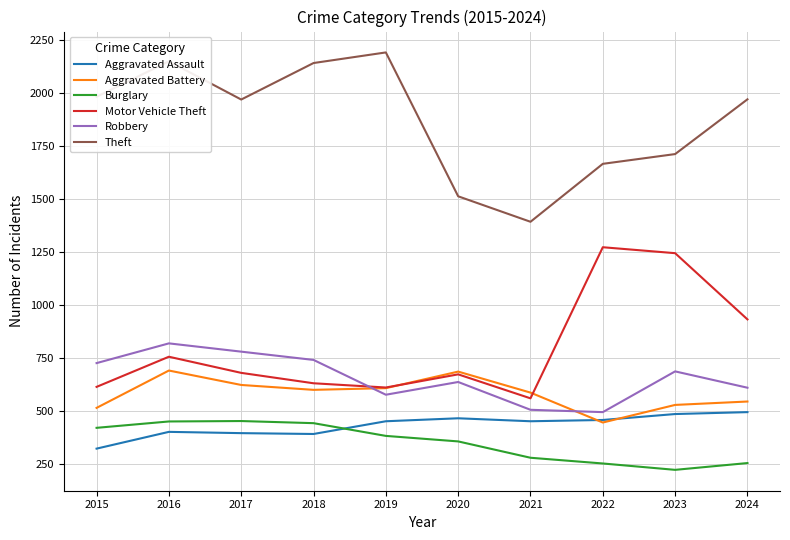

At which label is Burglary closest to 338?

2020